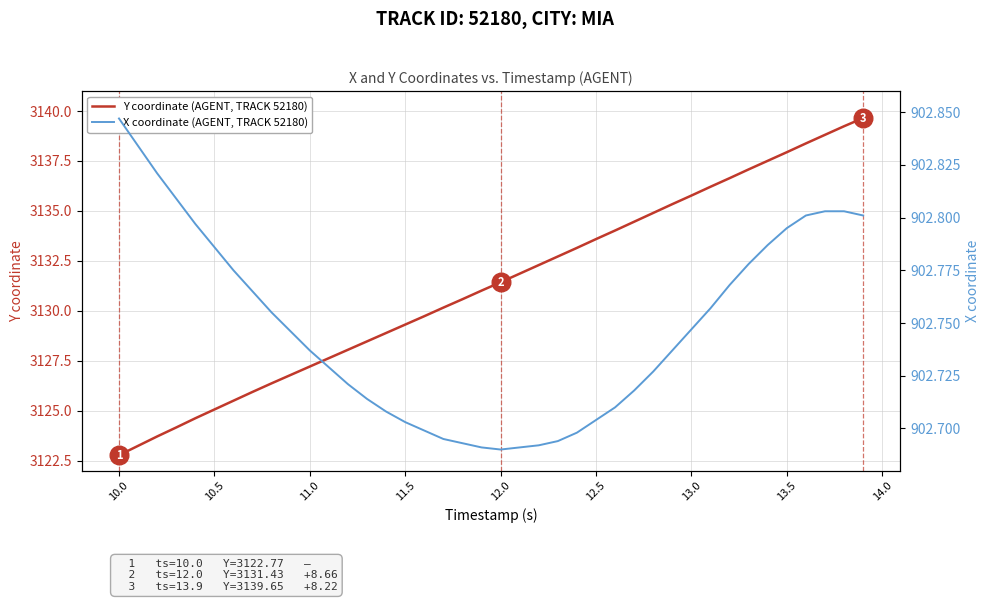

Which series has the largest total across all categories?

Y coordinate (AGENT, TRACK 52180)